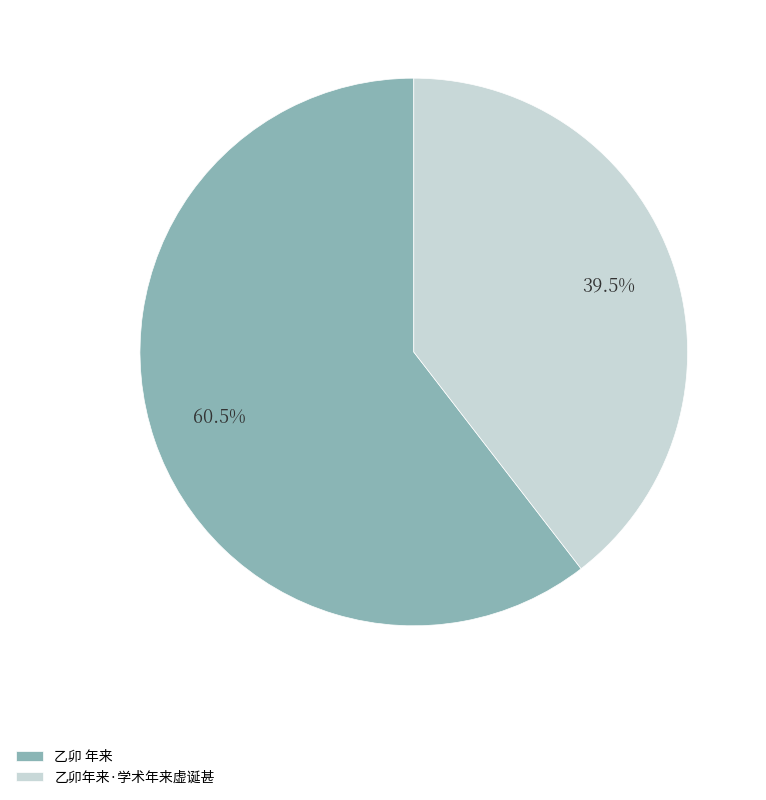

What is the smallest slice in the pie chart?

乙卯年来·学术年来虚诞甚